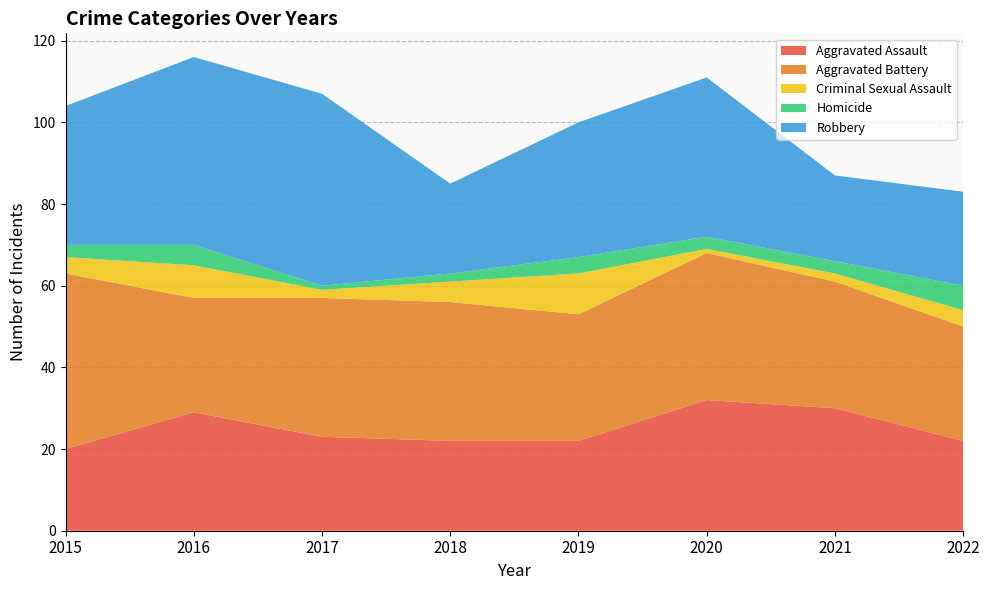

Reading left to right, list all the values displayed in this chart.

Aggravated Assault: 20	29	23	22	22	32	30	22
Aggravated Battery: 43	28	34	34	31	36	31	28
Criminal Sexual Assault: 4	8	2	5	10	1	2	4
Homicide: 3	5	1	2	4	3	3	6
Robbery: 34	46	47	22	33	39	21	23